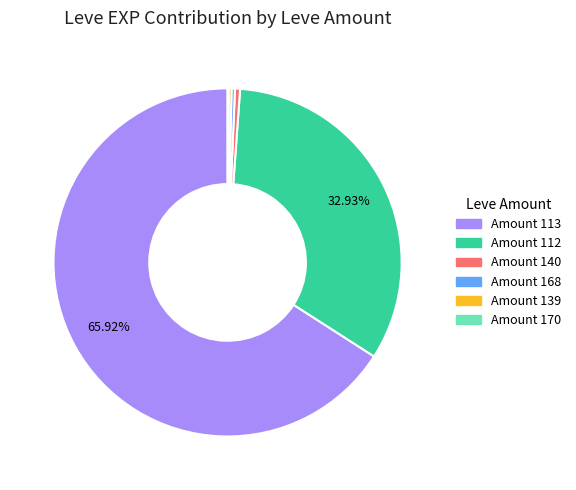

Is there a majority slice in this chart?

Yes